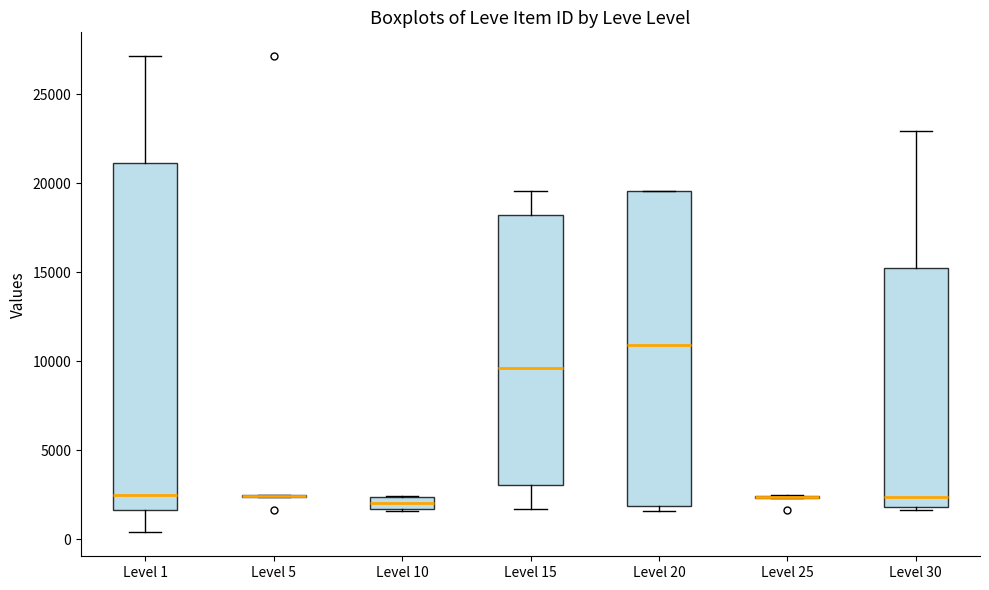

Which box is the tallest, from its lower edge to its upper edge?

Level 1